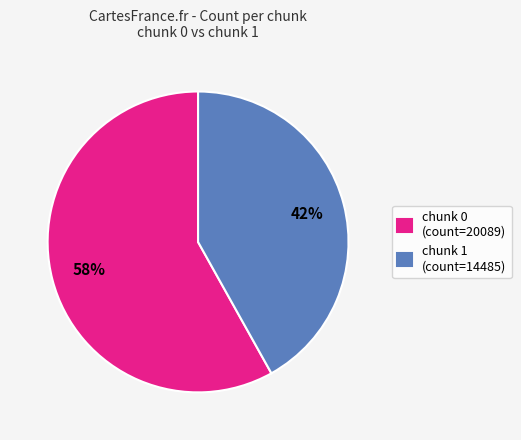

To the nearest percent, what is the combined percentage of chunk 1 (count=14485) and chunk 0 (count=20089)?

100%